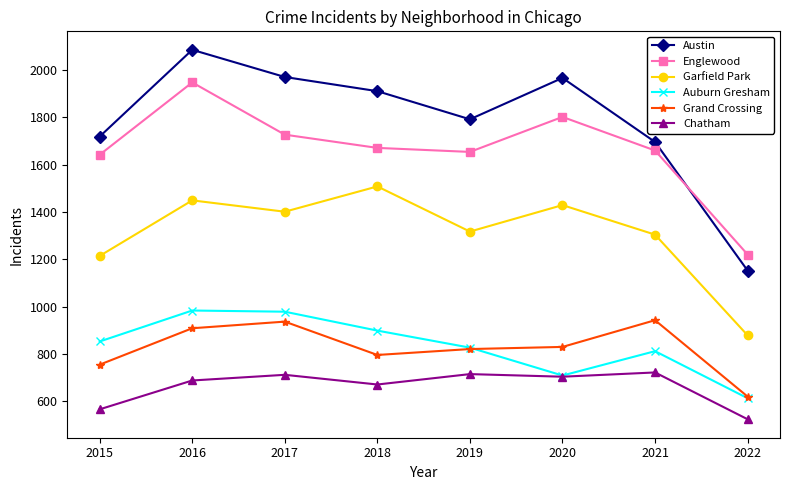

At which category does Englewood reach its first local valley?

2019